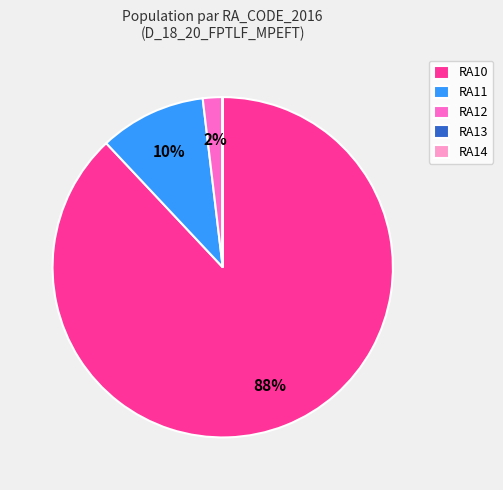

Does RA10 account for over 50% of the chart?

Yes